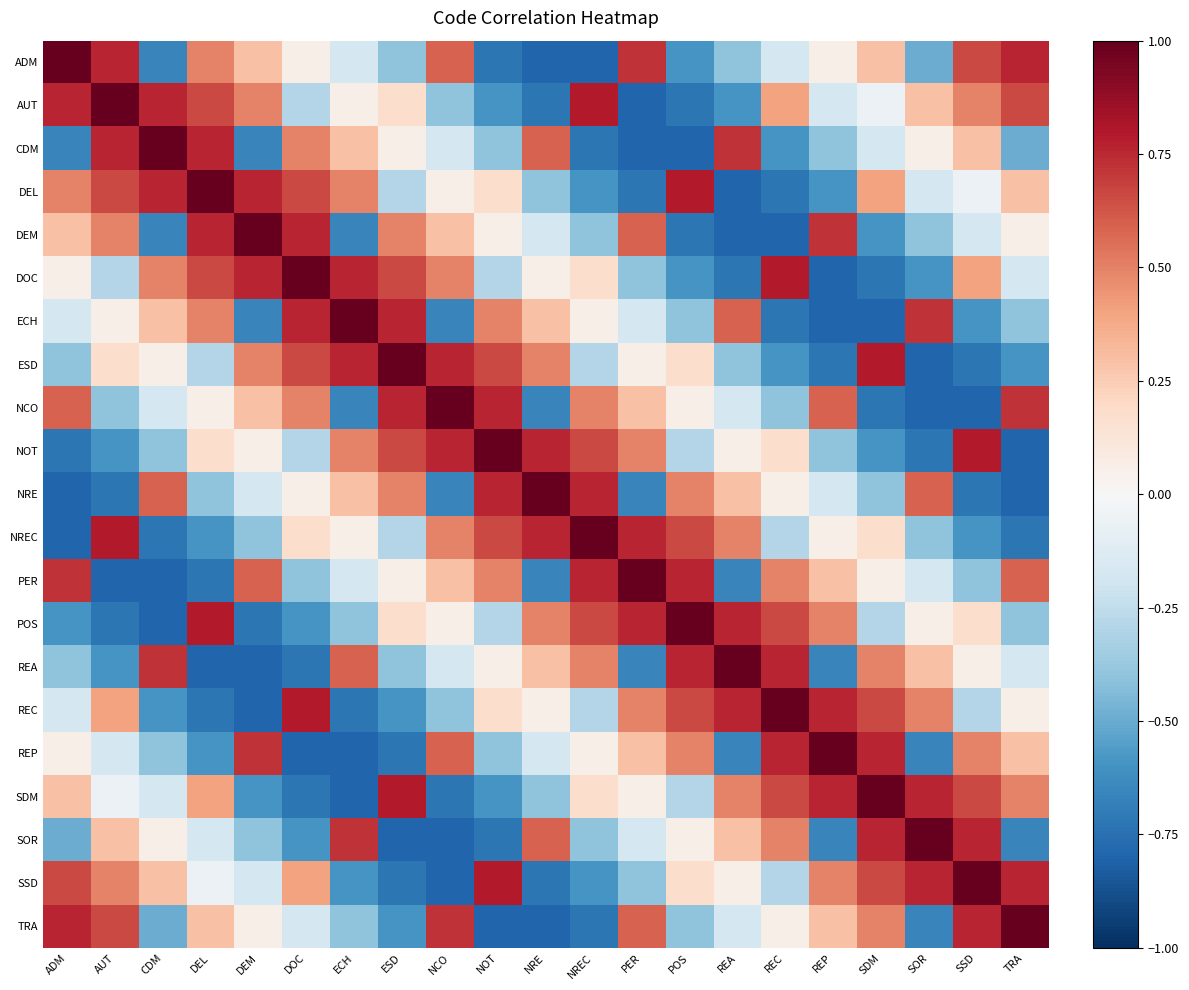

Reading right to left, transcribe all the data shown in this chart.

ADM: TRA=0.8	SSD=0.7	SOR=-0.5	SDM=0.3	REP=0.1	REC=-0.2	REA=-0.4	POS=-0.6	PER=0.7	NREC=-0.8	NRE=-0.8	NOT=-0.7	NCO=0.6	ESD=-0.4	ECH=-0.2	DOC=0.1	DEM=0.3	DEL=0.5	CDM=-0.7	AUT=0.8	ADM=1.0
AUT: TRA=0.7	SSD=0.5	SOR=0.3	SDM=-0.1	REP=-0.2	REC=0.4	REA=-0.6	POS=-0.7	PER=-0.8	NREC=0.8	NRE=-0.7	NOT=-0.6	NCO=-0.4	ESD=0.2	ECH=0.1	DOC=-0.3	DEM=0.5	DEL=0.7	CDM=0.8	AUT=1.0	ADM=0.8
CDM: TRA=-0.5	SSD=0.3	SOR=0.1	SDM=-0.2	REP=-0.4	REC=-0.6	REA=0.7	POS=-0.8	PER=-0.8	NREC=-0.7	NRE=0.6	NOT=-0.4	NCO=-0.2	ESD=0.1	ECH=0.3	DOC=0.5	DEM=-0.7	DEL=0.8	CDM=1.0	AUT=0.8	ADM=-0.7
DEL: TRA=0.3	SSD=-0.1	SOR=-0.2	SDM=0.4	REP=-0.6	REC=-0.7	REA=-0.8	POS=0.8	PER=-0.7	NREC=-0.6	NRE=-0.4	NOT=0.2	NCO=0.1	ESD=-0.3	ECH=0.5	DOC=0.7	DEM=0.8	DEL=1.0	CDM=0.8	AUT=0.7	ADM=0.5
DEM: TRA=0.1	SSD=-0.2	SOR=-0.4	SDM=-0.6	REP=0.7	REC=-0.8	REA=-0.8	POS=-0.7	PER=0.6	NREC=-0.4	NRE=-0.2	NOT=0.1	NCO=0.3	ESD=0.5	ECH=-0.7	DOC=0.8	DEM=1.0	DEL=0.8	CDM=-0.7	AUT=0.5	ADM=0.3
DOC: TRA=-0.2	SSD=0.4	SOR=-0.6	SDM=-0.7	REP=-0.8	REC=0.8	REA=-0.7	POS=-0.6	PER=-0.4	NREC=0.2	NRE=0.1	NOT=-0.3	NCO=0.5	ESD=0.7	ECH=0.8	DOC=1.0	DEM=0.8	DEL=0.7	CDM=0.5	AUT=-0.3	ADM=0.1
ECH: TRA=-0.4	SSD=-0.6	SOR=0.7	SDM=-0.8	REP=-0.8	REC=-0.7	REA=0.6	POS=-0.4	PER=-0.2	NREC=0.1	NRE=0.3	NOT=0.5	NCO=-0.7	ESD=0.8	ECH=1.0	DOC=0.8	DEM=-0.7	DEL=0.5	CDM=0.3	AUT=0.1	ADM=-0.2
ESD: TRA=-0.6	SSD=-0.7	SOR=-0.8	SDM=0.8	REP=-0.7	REC=-0.6	REA=-0.4	POS=0.2	PER=0.1	NREC=-0.3	NRE=0.5	NOT=0.7	NCO=0.8	ESD=1.0	ECH=0.8	DOC=0.7	DEM=0.5	DEL=-0.3	CDM=0.1	AUT=0.2	ADM=-0.4
NCO: TRA=0.7	SSD=-0.8	SOR=-0.8	SDM=-0.7	REP=0.6	REC=-0.4	REA=-0.2	POS=0.1	PER=0.3	NREC=0.5	NRE=-0.7	NOT=0.8	NCO=1.0	ESD=0.8	ECH=-0.7	DOC=0.5	DEM=0.3	DEL=0.1	CDM=-0.2	AUT=-0.4	ADM=0.6
NOT: TRA=-0.8	SSD=0.8	SOR=-0.7	SDM=-0.6	REP=-0.4	REC=0.2	REA=0.1	POS=-0.3	PER=0.5	NREC=0.7	NRE=0.8	NOT=1.0	NCO=0.8	ESD=0.7	ECH=0.5	DOC=-0.3	DEM=0.1	DEL=0.2	CDM=-0.4	AUT=-0.6	ADM=-0.7
NRE: TRA=-0.8	SSD=-0.7	SOR=0.6	SDM=-0.4	REP=-0.2	REC=0.1	REA=0.3	POS=0.5	PER=-0.7	NREC=0.8	NRE=1.0	NOT=0.8	NCO=-0.7	ESD=0.5	ECH=0.3	DOC=0.1	DEM=-0.2	DEL=-0.4	CDM=0.6	AUT=-0.7	ADM=-0.8
NREC: TRA=-0.7	SSD=-0.6	SOR=-0.4	SDM=0.2	REP=0.1	REC=-0.3	REA=0.5	POS=0.7	PER=0.8	NREC=1.0	NRE=0.8	NOT=0.7	NCO=0.5	ESD=-0.3	ECH=0.1	DOC=0.2	DEM=-0.4	DEL=-0.6	CDM=-0.7	AUT=0.8	ADM=-0.8
PER: TRA=0.6	SSD=-0.4	SOR=-0.2	SDM=0.1	REP=0.3	REC=0.5	REA=-0.7	POS=0.8	PER=1.0	NREC=0.8	NRE=-0.7	NOT=0.5	NCO=0.3	ESD=0.1	ECH=-0.2	DOC=-0.4	DEM=0.6	DEL=-0.7	CDM=-0.8	AUT=-0.8	ADM=0.7
POS: TRA=-0.4	SSD=0.2	SOR=0.1	SDM=-0.3	REP=0.5	REC=0.7	REA=0.8	POS=1.0	PER=0.8	NREC=0.7	NRE=0.5	NOT=-0.3	NCO=0.1	ESD=0.2	ECH=-0.4	DOC=-0.6	DEM=-0.7	DEL=0.8	CDM=-0.8	AUT=-0.7	ADM=-0.6
REA: TRA=-0.2	SSD=0.1	SOR=0.3	SDM=0.5	REP=-0.7	REC=0.8	REA=1.0	POS=0.8	PER=-0.7	NREC=0.5	NRE=0.3	NOT=0.1	NCO=-0.2	ESD=-0.4	ECH=0.6	DOC=-0.7	DEM=-0.8	DEL=-0.8	CDM=0.7	AUT=-0.6	ADM=-0.4
REC: TRA=0.1	SSD=-0.3	SOR=0.5	SDM=0.7	REP=0.8	REC=1.0	REA=0.8	POS=0.7	PER=0.5	NREC=-0.3	NRE=0.1	NOT=0.2	NCO=-0.4	ESD=-0.6	ECH=-0.7	DOC=0.8	DEM=-0.8	DEL=-0.7	CDM=-0.6	AUT=0.4	ADM=-0.2
REP: TRA=0.3	SSD=0.5	SOR=-0.7	SDM=0.8	REP=1.0	REC=0.8	REA=-0.7	POS=0.5	PER=0.3	NREC=0.1	NRE=-0.2	NOT=-0.4	NCO=0.6	ESD=-0.7	ECH=-0.8	DOC=-0.8	DEM=0.7	DEL=-0.6	CDM=-0.4	AUT=-0.2	ADM=0.1
SDM: TRA=0.5	SSD=0.7	SOR=0.8	SDM=1.0	REP=0.8	REC=0.7	REA=0.5	POS=-0.3	PER=0.1	NREC=0.2	NRE=-0.4	NOT=-0.6	NCO=-0.7	ESD=0.8	ECH=-0.8	DOC=-0.7	DEM=-0.6	DEL=0.4	CDM=-0.2	AUT=-0.1	ADM=0.3
SOR: TRA=-0.7	SSD=0.8	SOR=1.0	SDM=0.8	REP=-0.7	REC=0.5	REA=0.3	POS=0.1	PER=-0.2	NREC=-0.4	NRE=0.6	NOT=-0.7	NCO=-0.8	ESD=-0.8	ECH=0.7	DOC=-0.6	DEM=-0.4	DEL=-0.2	CDM=0.1	AUT=0.3	ADM=-0.5
SSD: TRA=0.8	SSD=1.0	SOR=0.8	SDM=0.7	REP=0.5	REC=-0.3	REA=0.1	POS=0.2	PER=-0.4	NREC=-0.6	NRE=-0.7	NOT=0.8	NCO=-0.8	ESD=-0.7	ECH=-0.6	DOC=0.4	DEM=-0.2	DEL=-0.1	CDM=0.3	AUT=0.5	ADM=0.7
TRA: TRA=1.0	SSD=0.8	SOR=-0.7	SDM=0.5	REP=0.3	REC=0.1	REA=-0.2	POS=-0.4	PER=0.6	NREC=-0.7	NRE=-0.8	NOT=-0.8	NCO=0.7	ESD=-0.6	ECH=-0.4	DOC=-0.2	DEM=0.1	DEL=0.3	CDM=-0.5	AUT=0.7	ADM=0.8